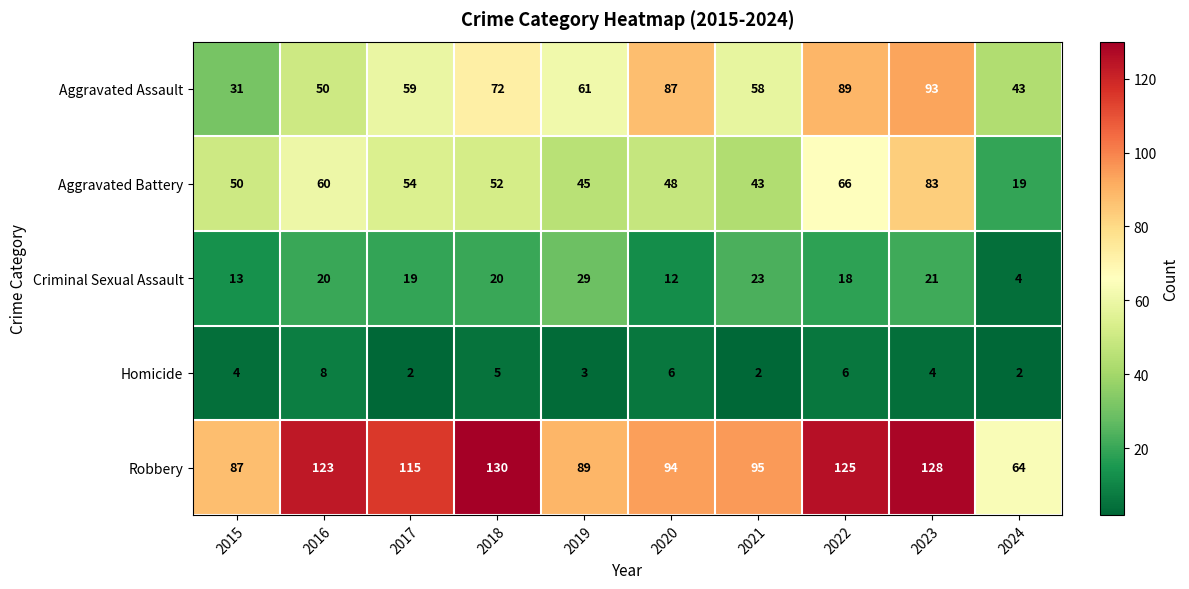

What is the minimum value shown in the chart?

2